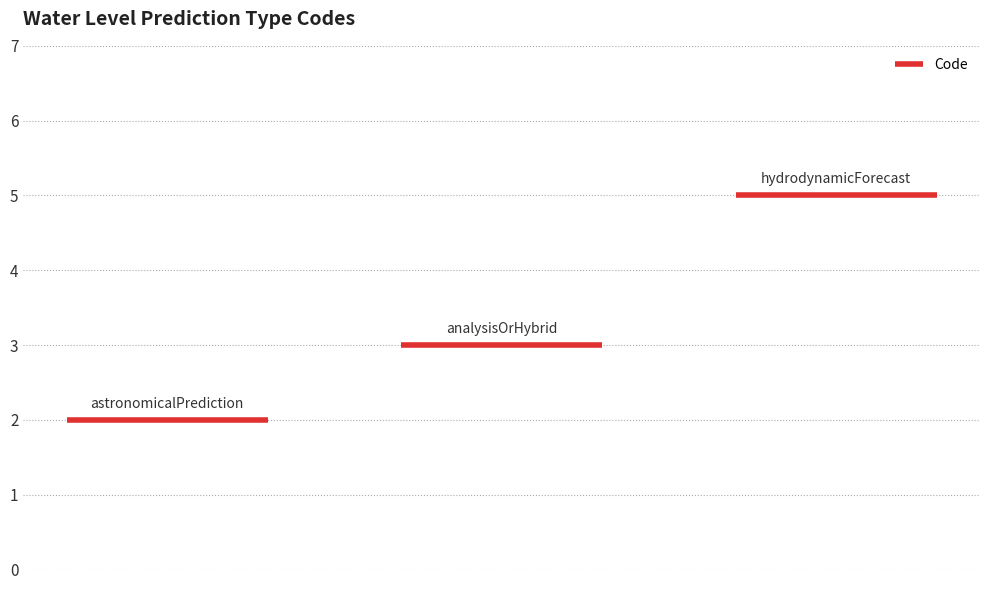

What is the change in value from astronomicalPrediction to analysisOrHybrid?

+1